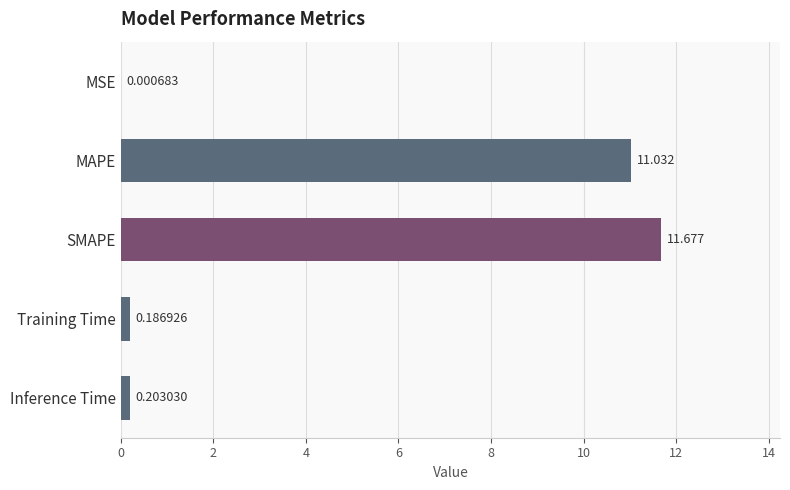

Which has a higher value, Training Time or Inference Time?

Inference Time